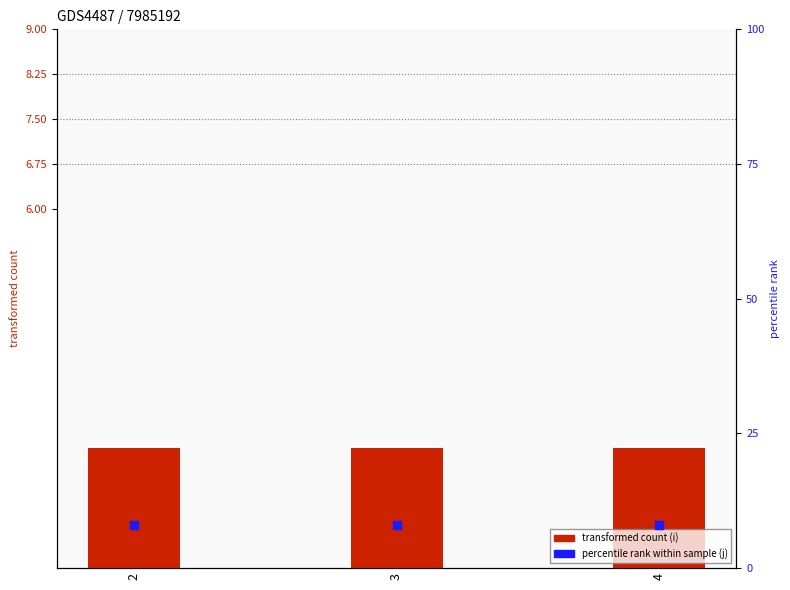

What is the total value across all series at 3?

10